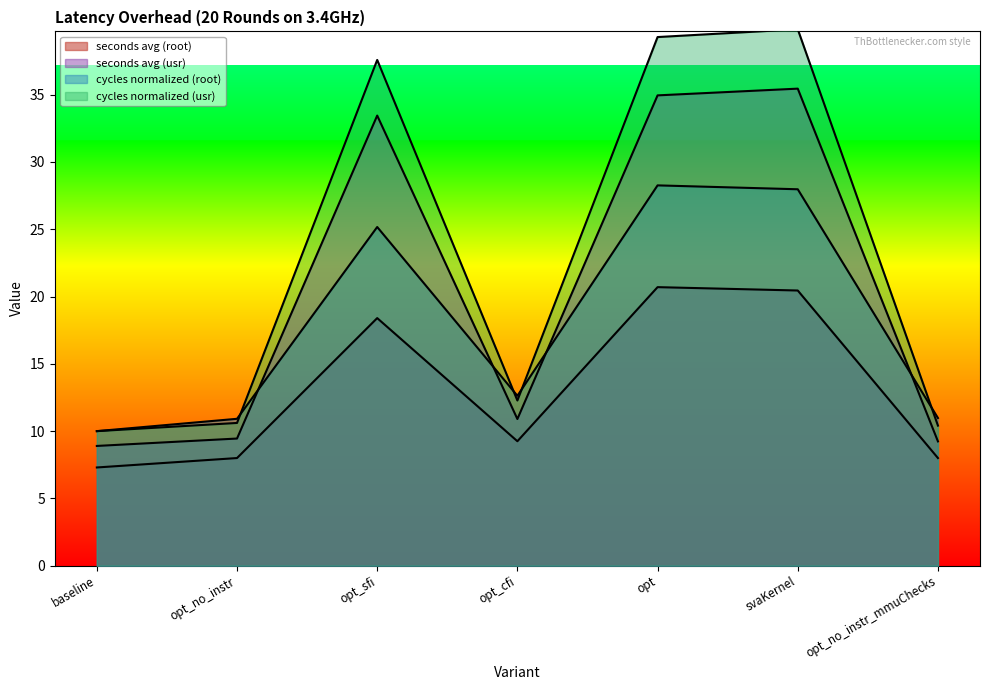

In cycles normalized (usr), how many points are higher than both neighbors (excluding endpoints)?

2